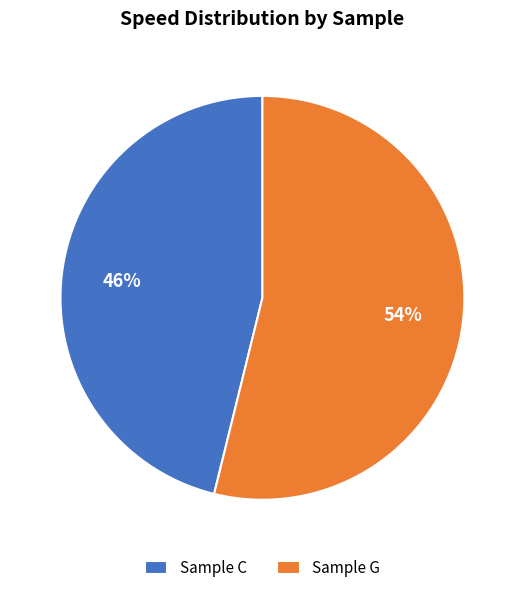

Does any single category account for the majority?

Yes